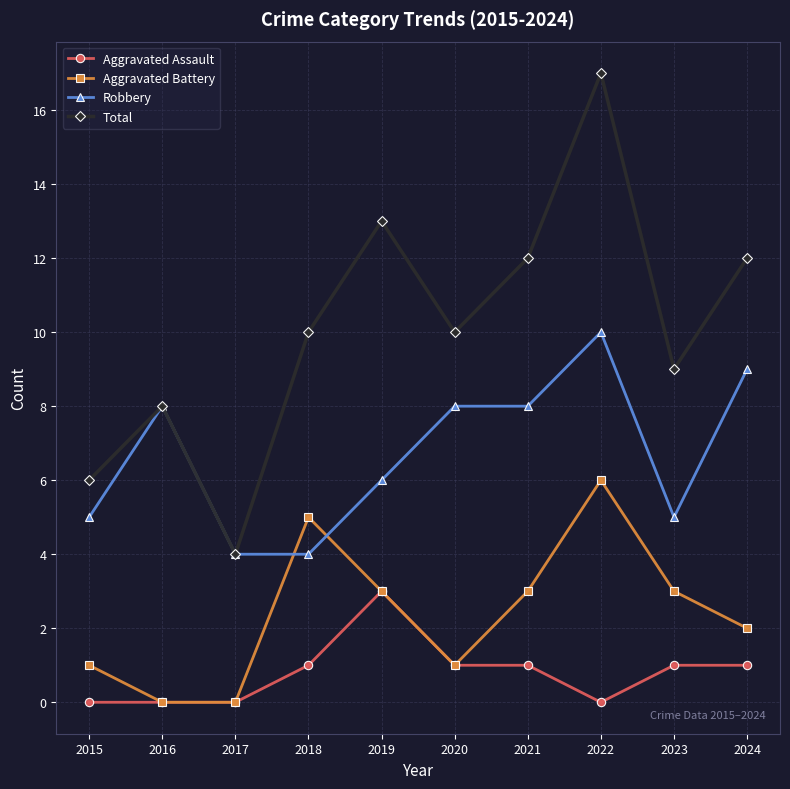

How many lines are shown in the chart?

4